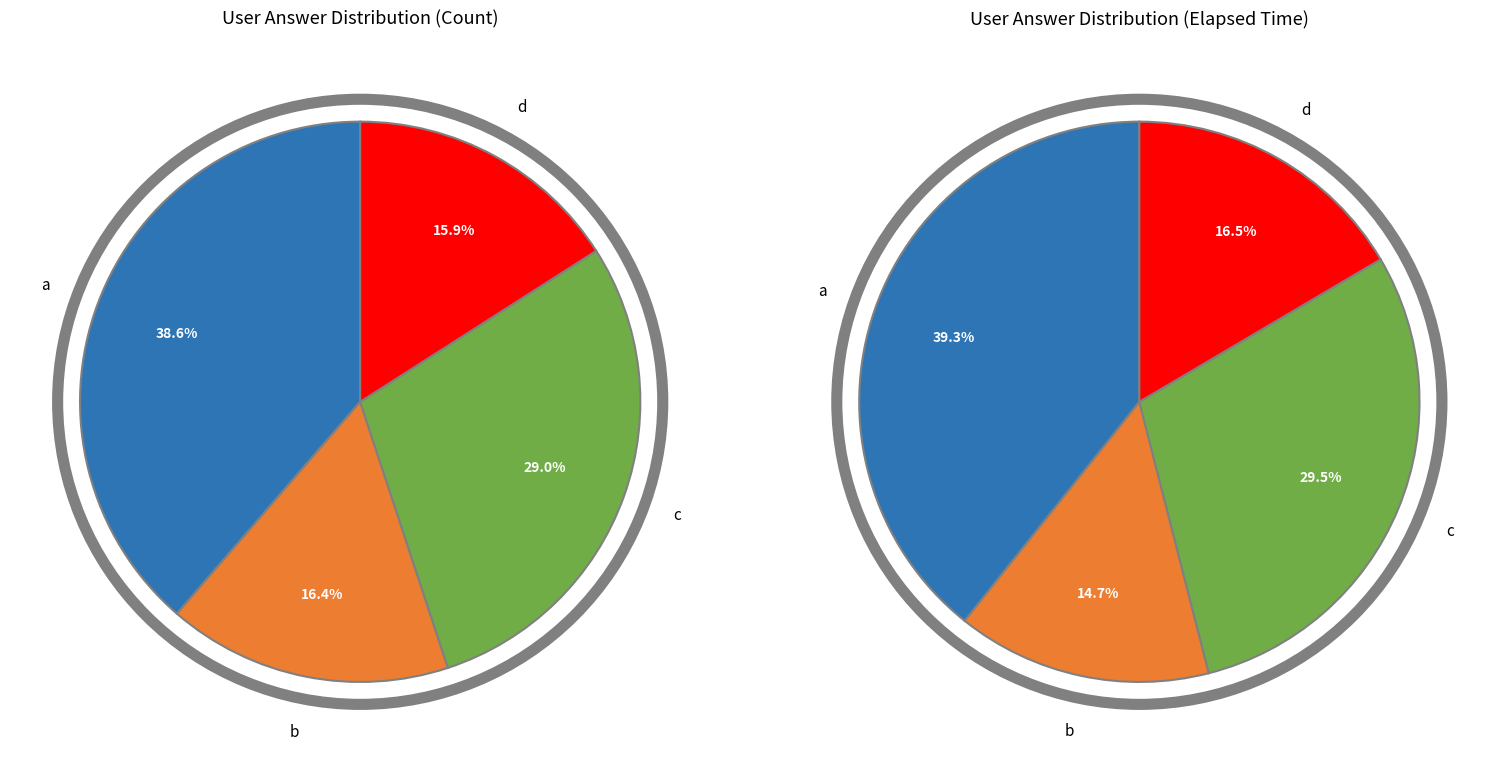

Count the number of slices in the pie.

4